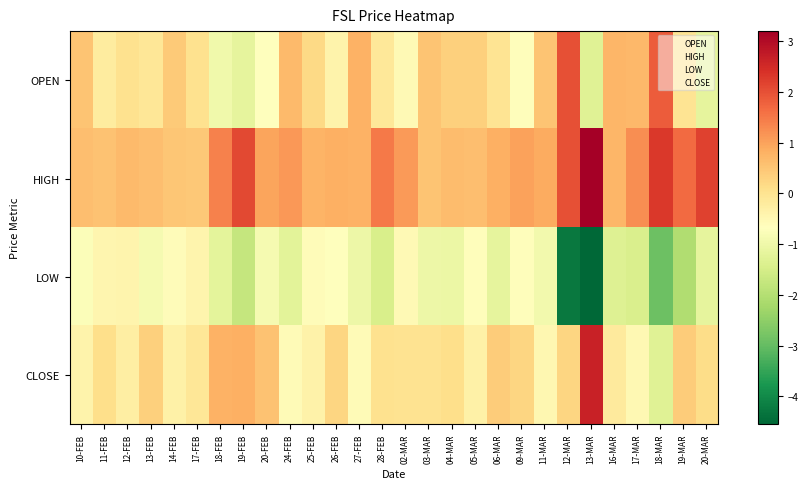

Which series has the largest total across all categories?

HIGH